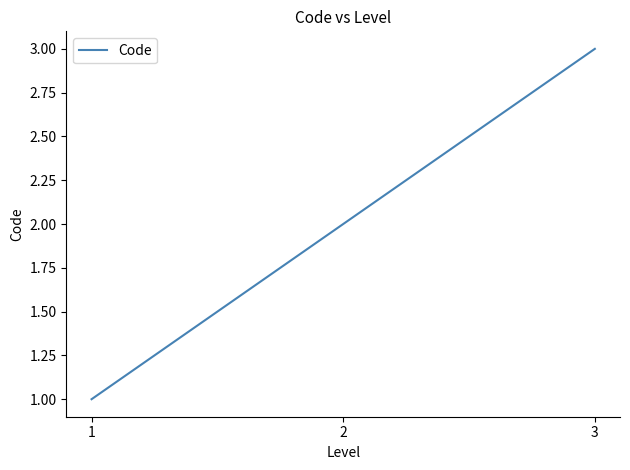

Approximately how many times larger is the value at 2 compared to 1?

2.0